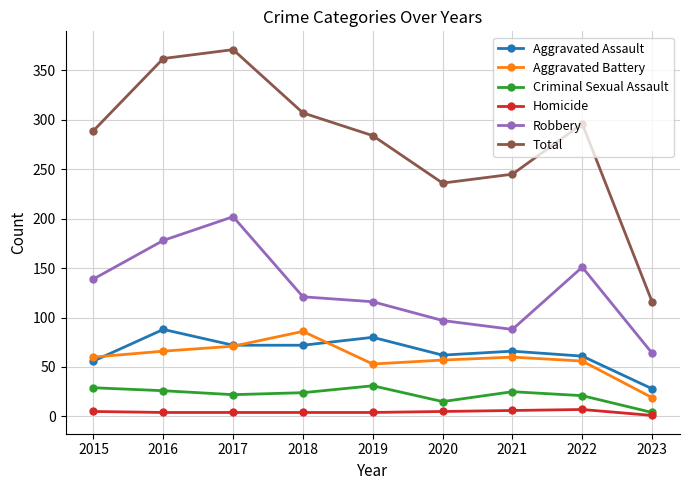

Read the Aggravated Battery value at 2020.

57